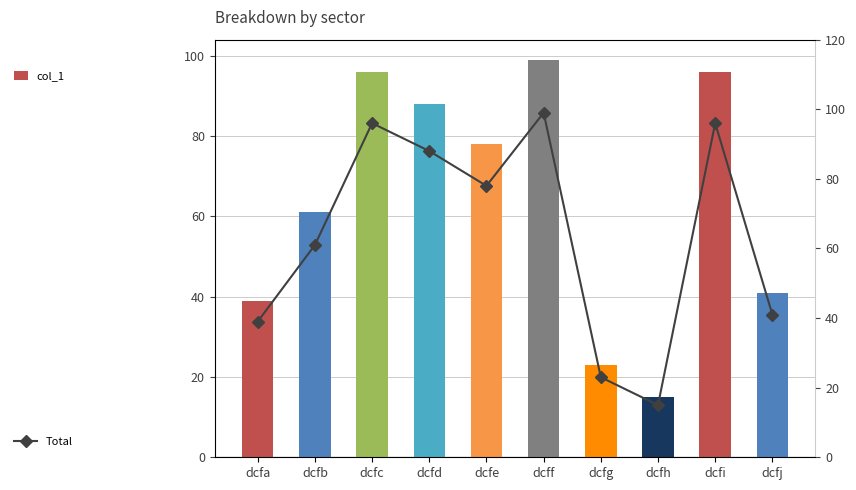

Count the number of categories in the chart.

10